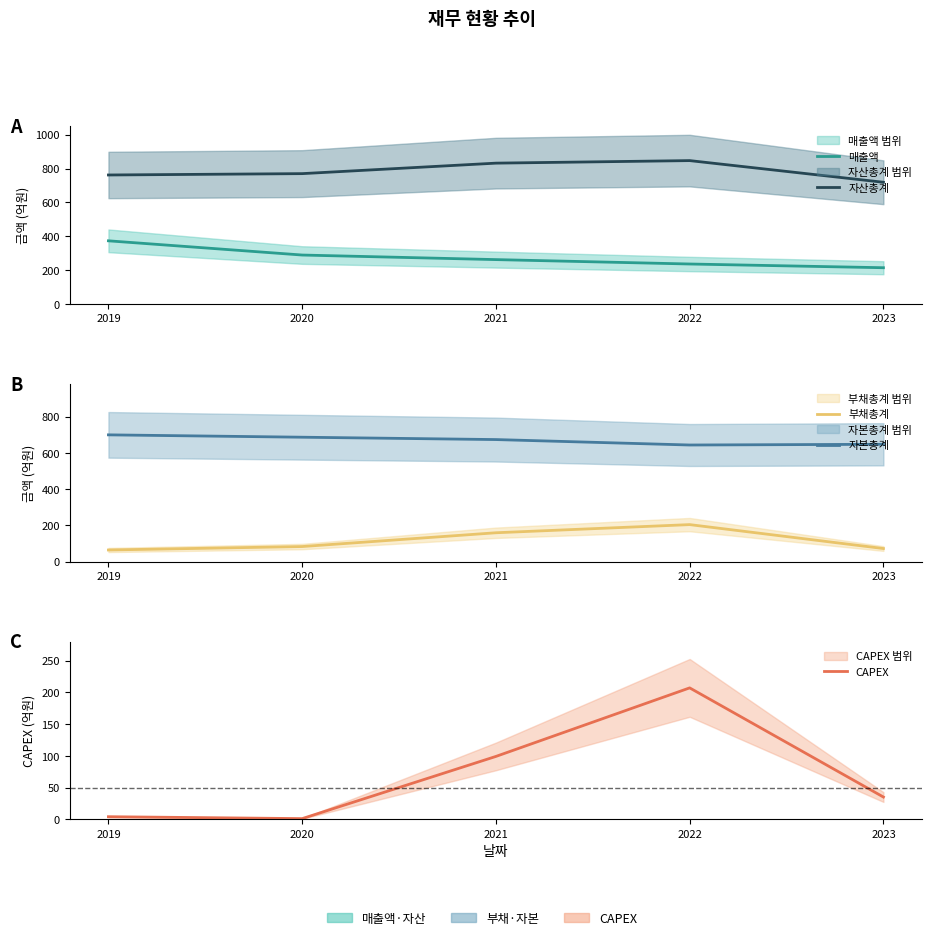

What is the total value across all series at 2019?

1902